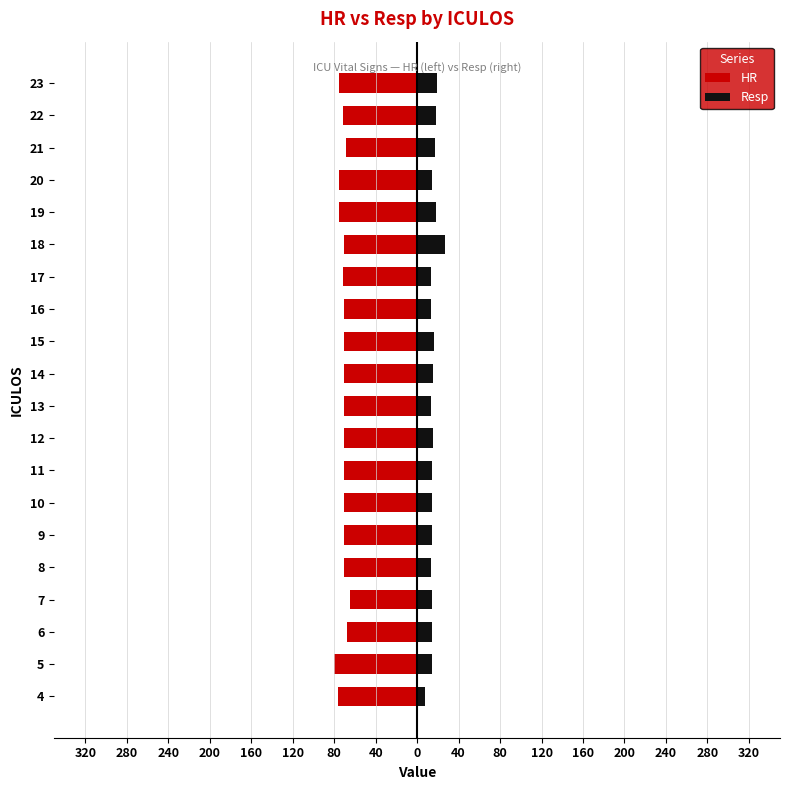

Which has a higher value, 11 or 19?

11